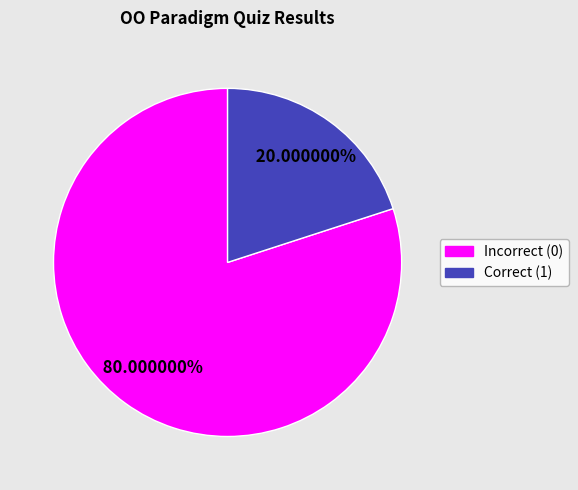

Does any single category account for the majority?

Yes